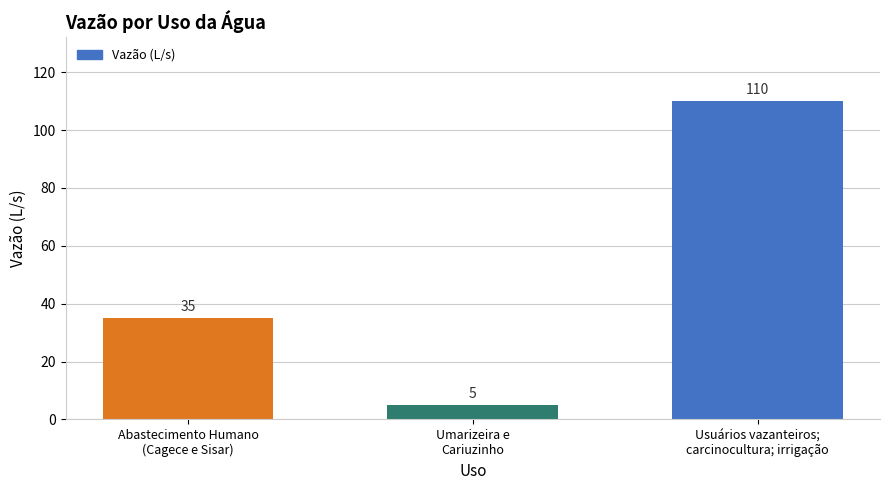

What is the difference between the maximum and minimum values?

105